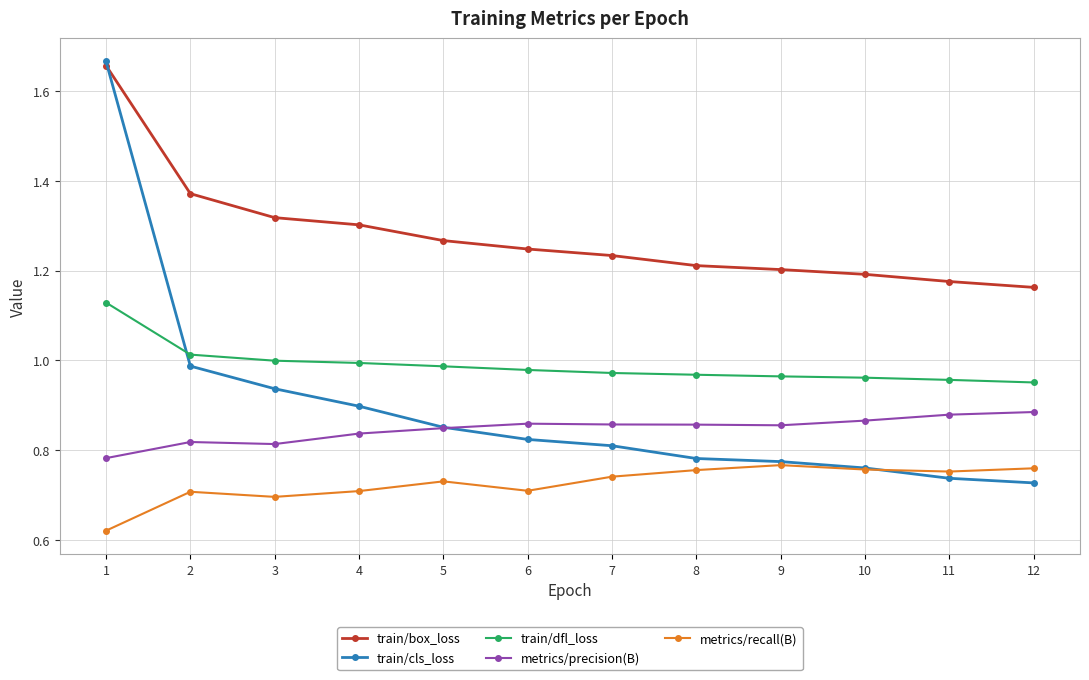

True or false: metrics/recall(B) has a value of 0.7 at 3.

True